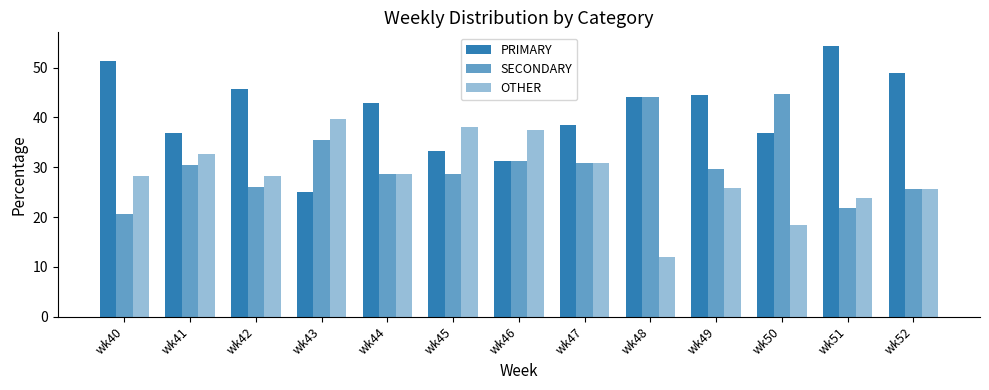

How many data points in PRIMARY are above 42?

7